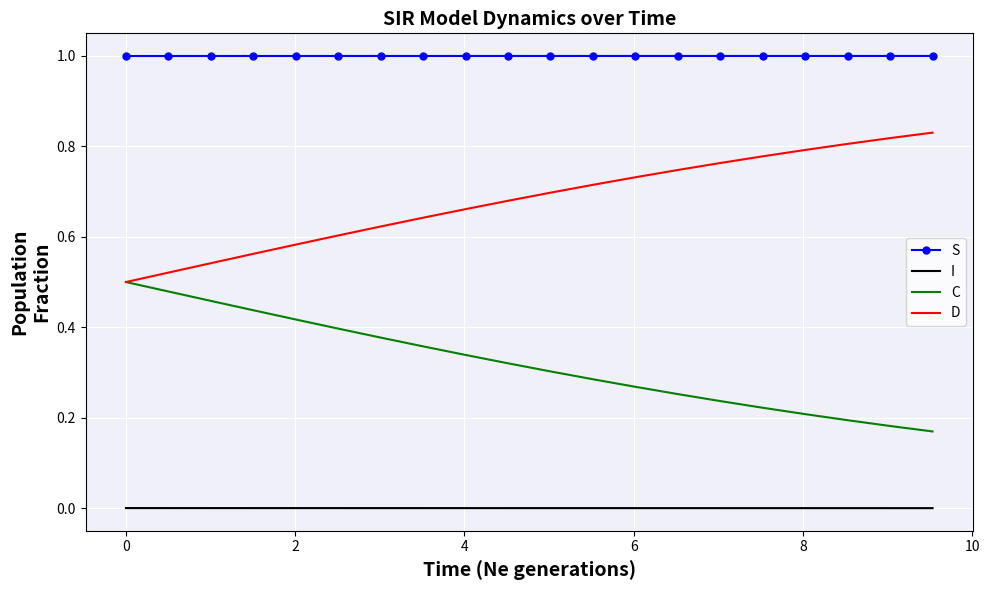

Which series has the largest total across all categories?

S